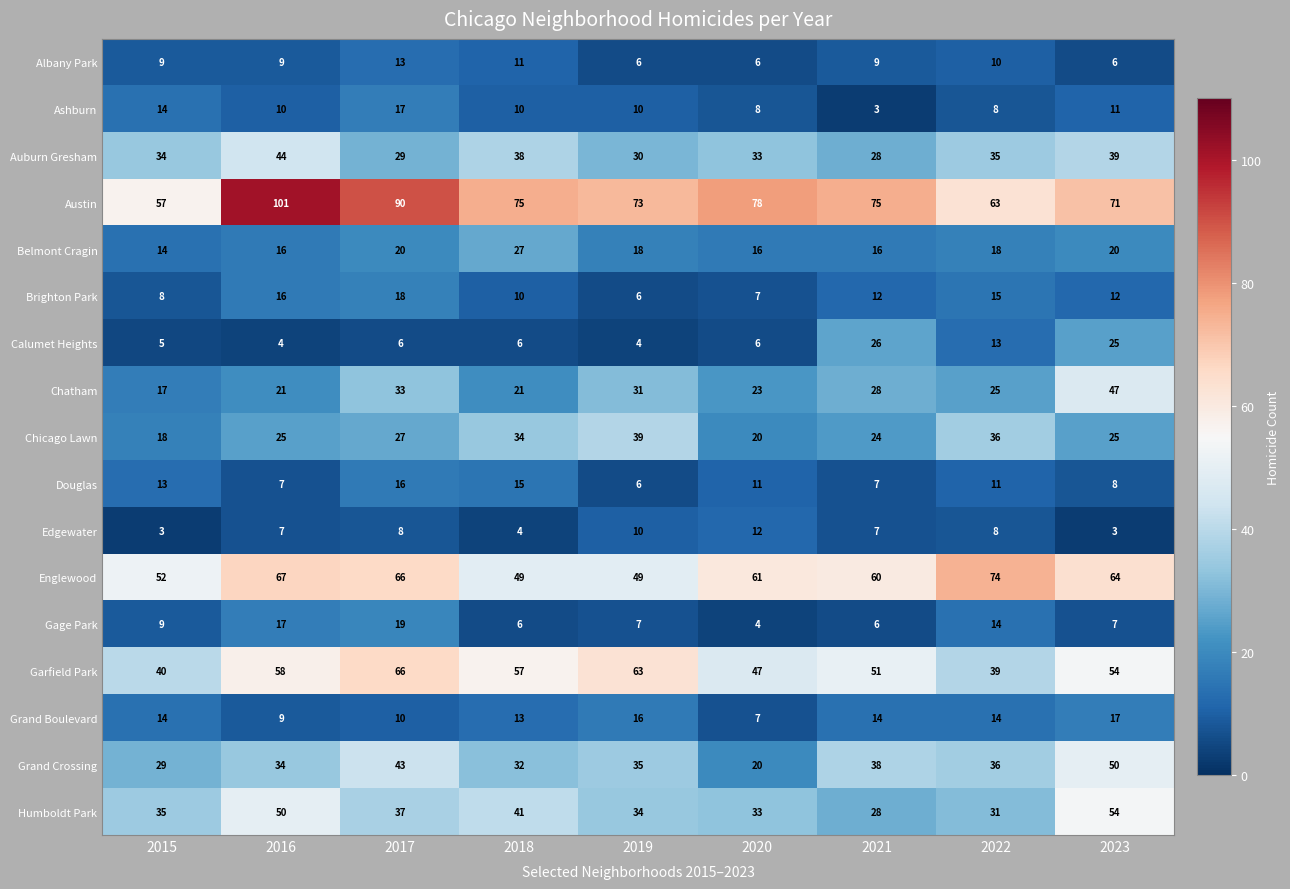

What is the maximum value shown in the chart?

101